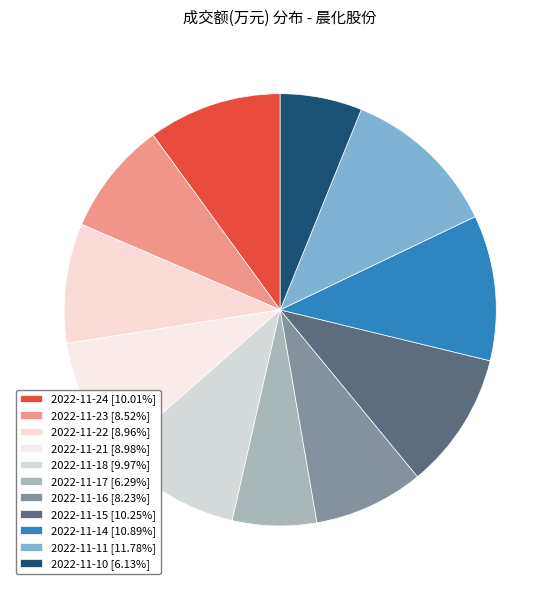

The 2022-11-14 slice represents 11% of the pie. True or false?

True